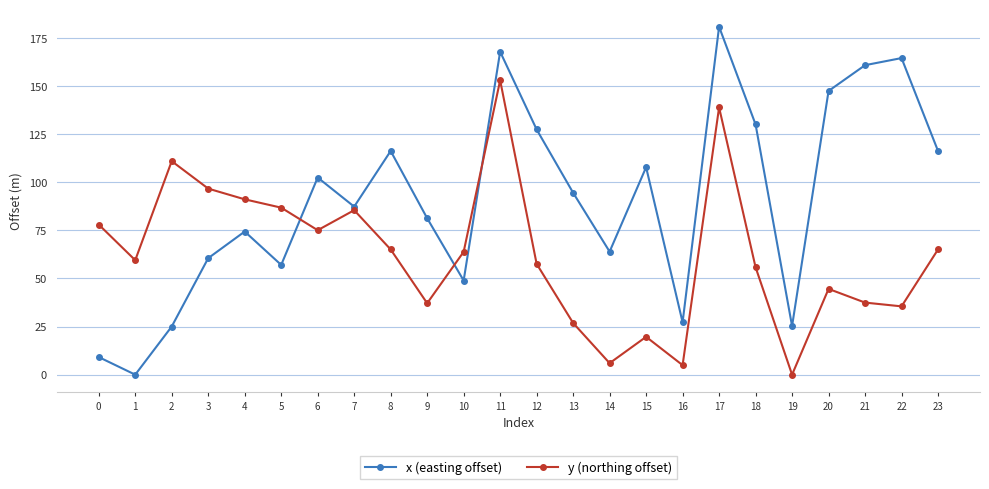

The x (easting offset) series shows 160.8 at 21. True or false?

True